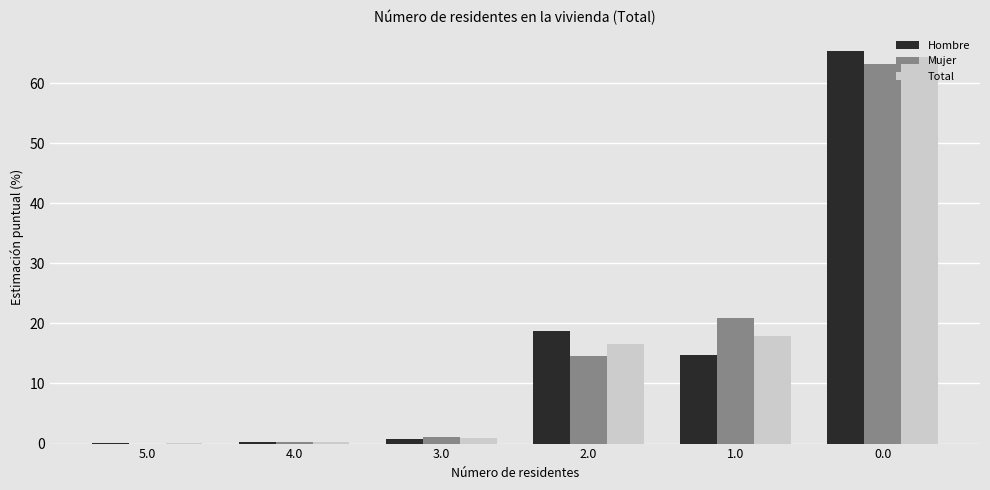

What is the maximum value for Hombre?

65.4